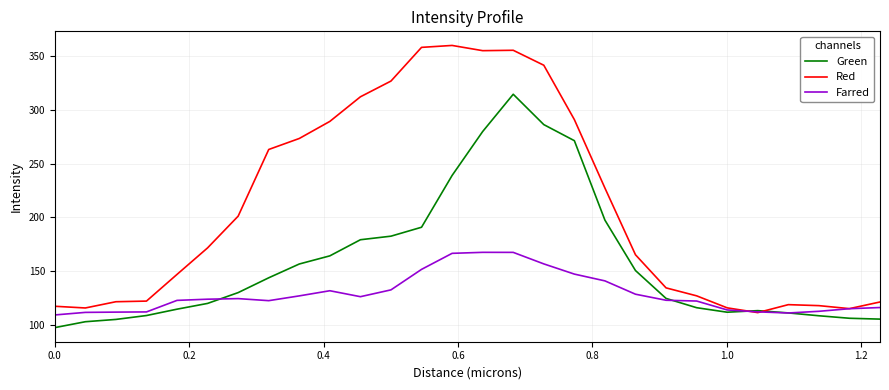

How many values in the Green series exceed 129?

14